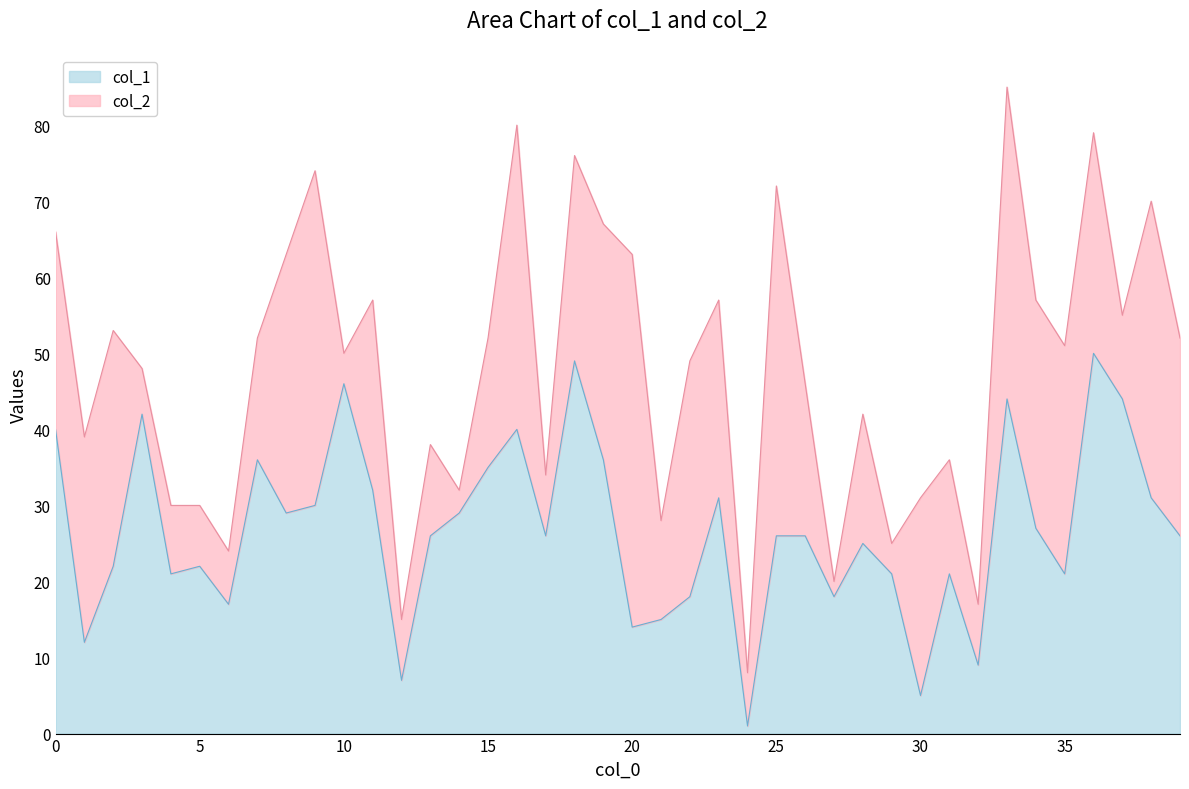

Does the chart display data point markers on the line(s)?

No